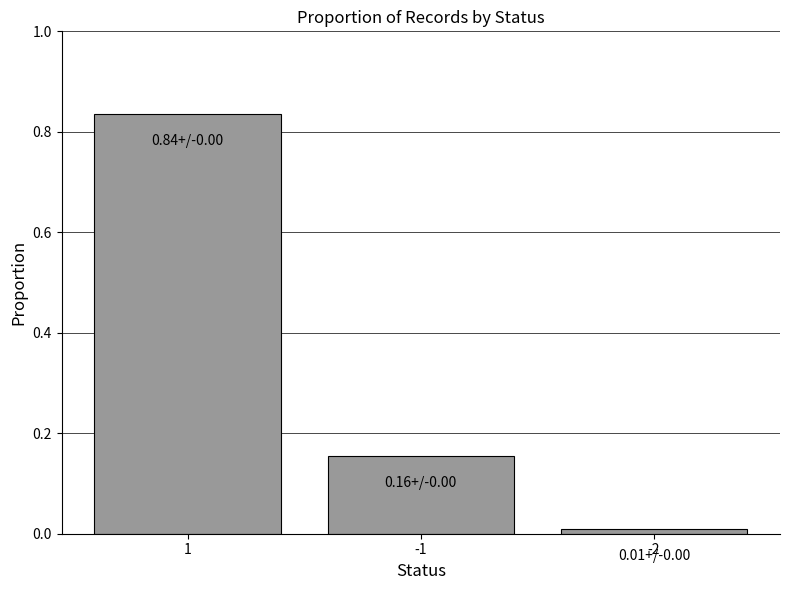

Are the bars grouped side by side (vs. stacked)?

No